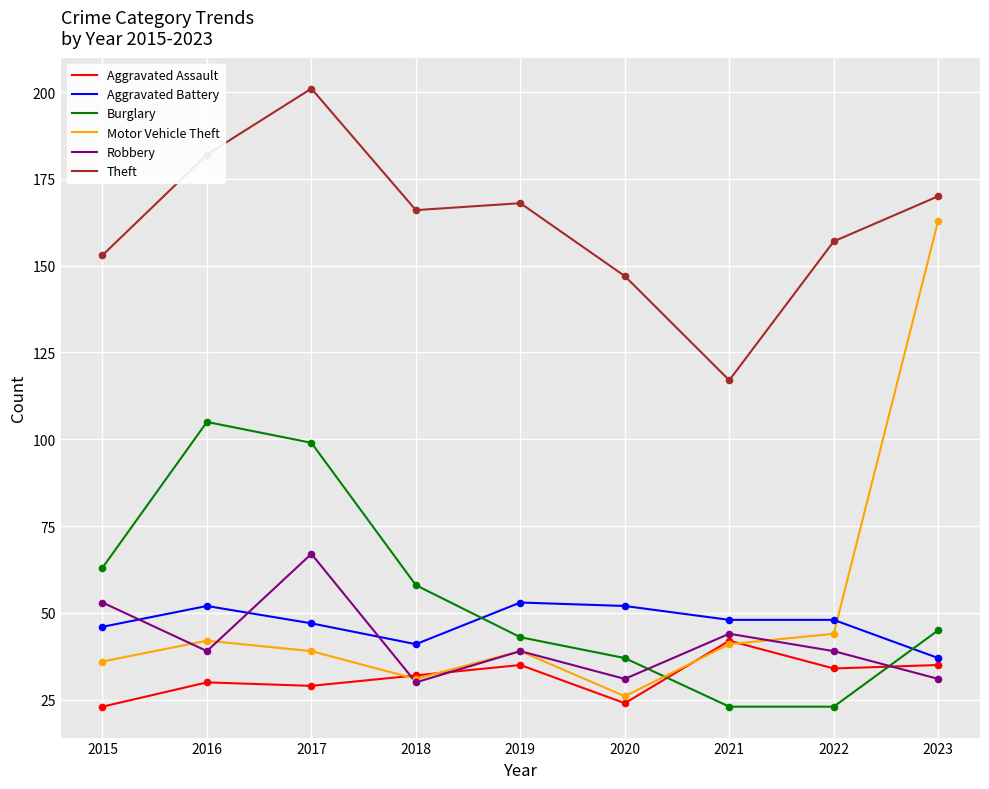

Which series has the largest total across all categories?

Theft